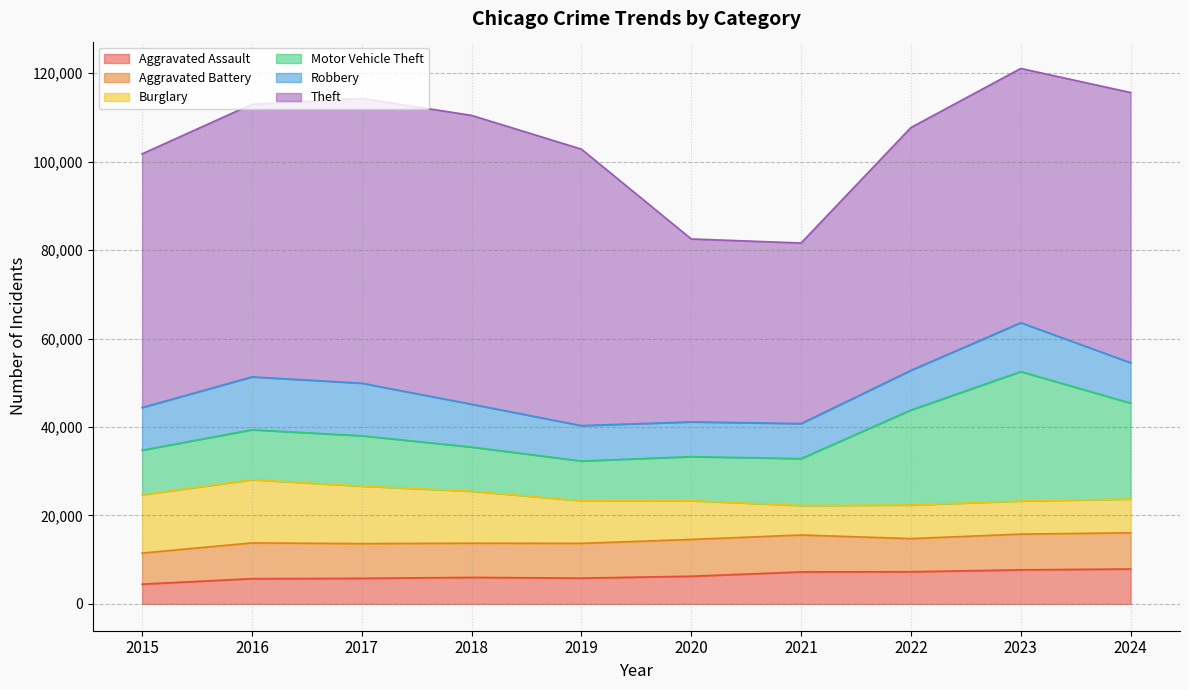

What is the maximum value shown in the chart?

65290